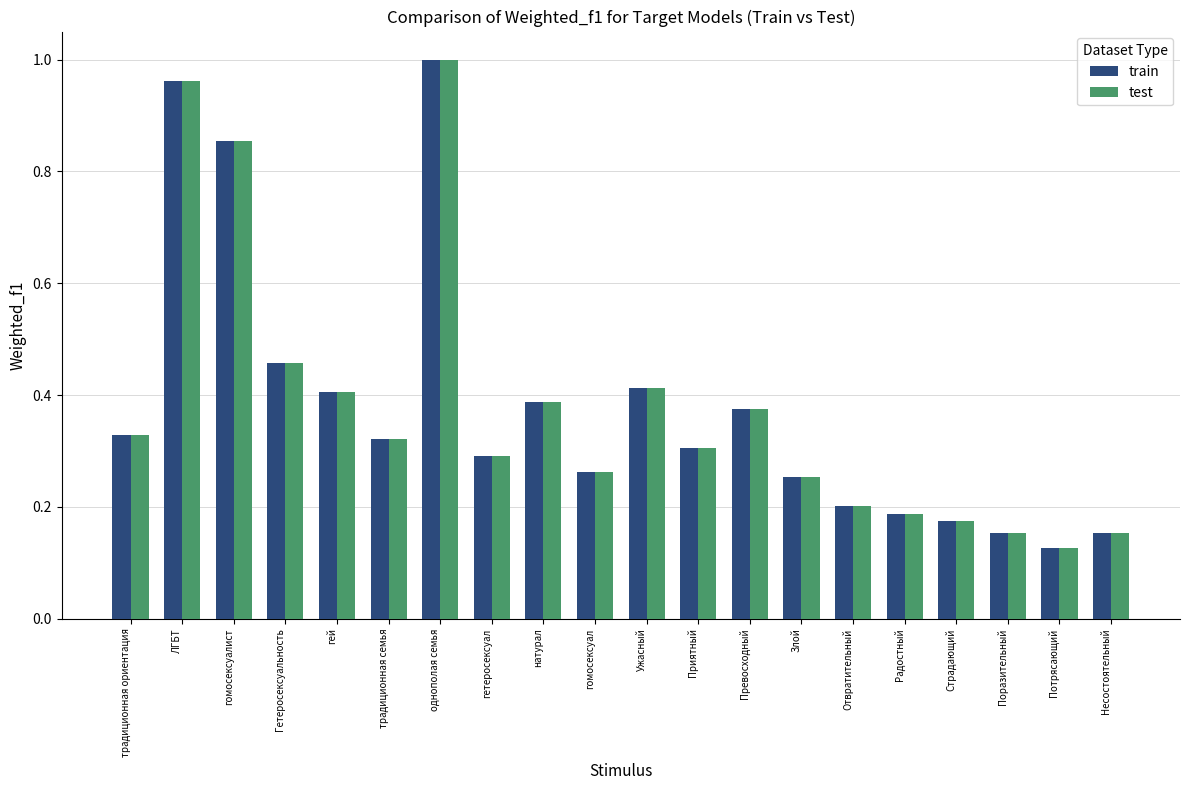

Which category has the lowest value across all series?

Потрясающий